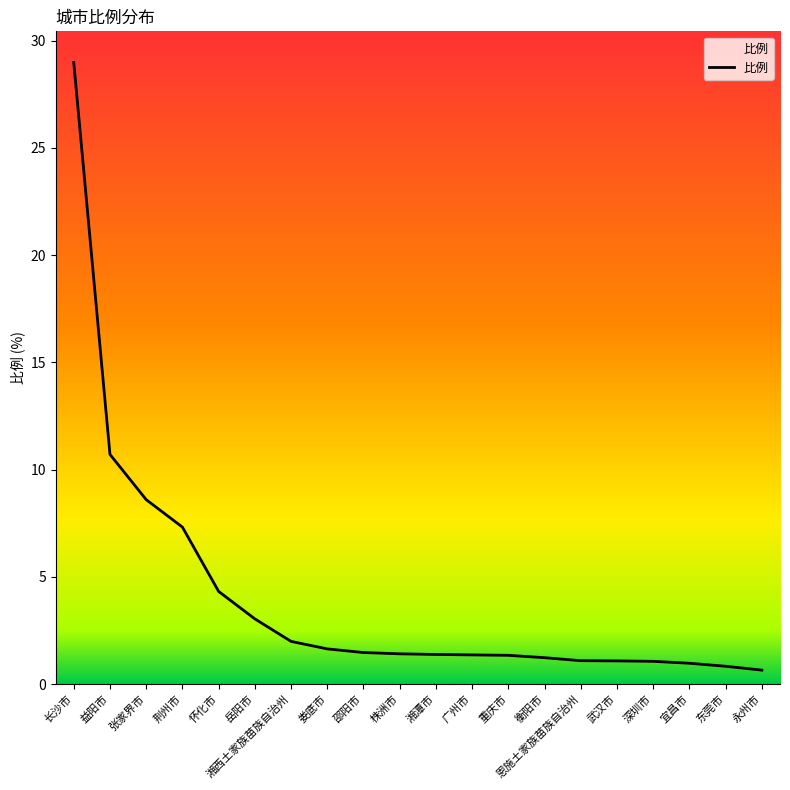

Between 东莞市 and 永州市, which is larger?

东莞市